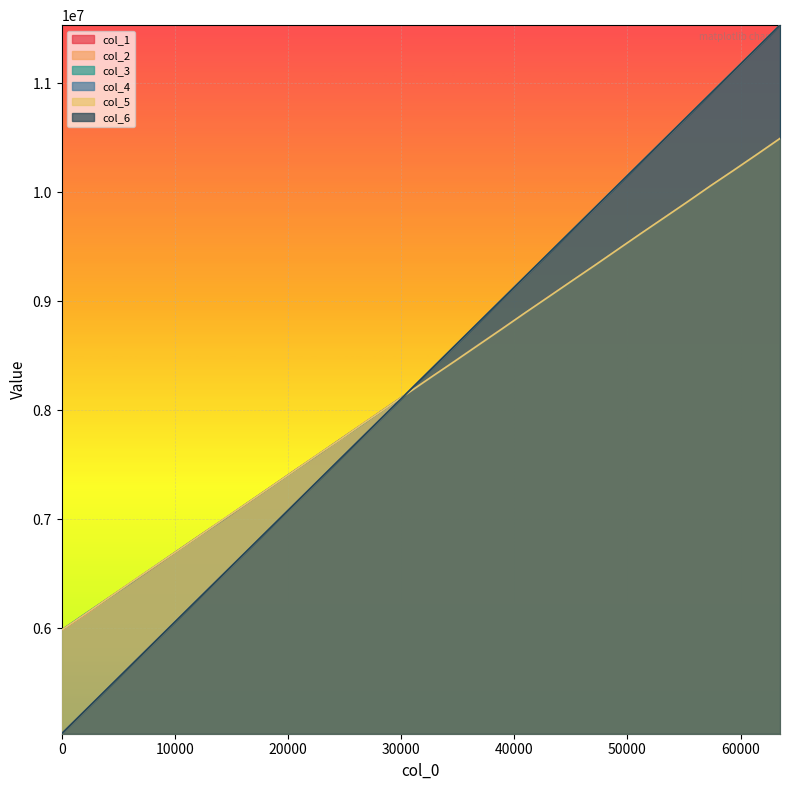

What is the value of the col_4 point at the 32nd from the left?

11534170